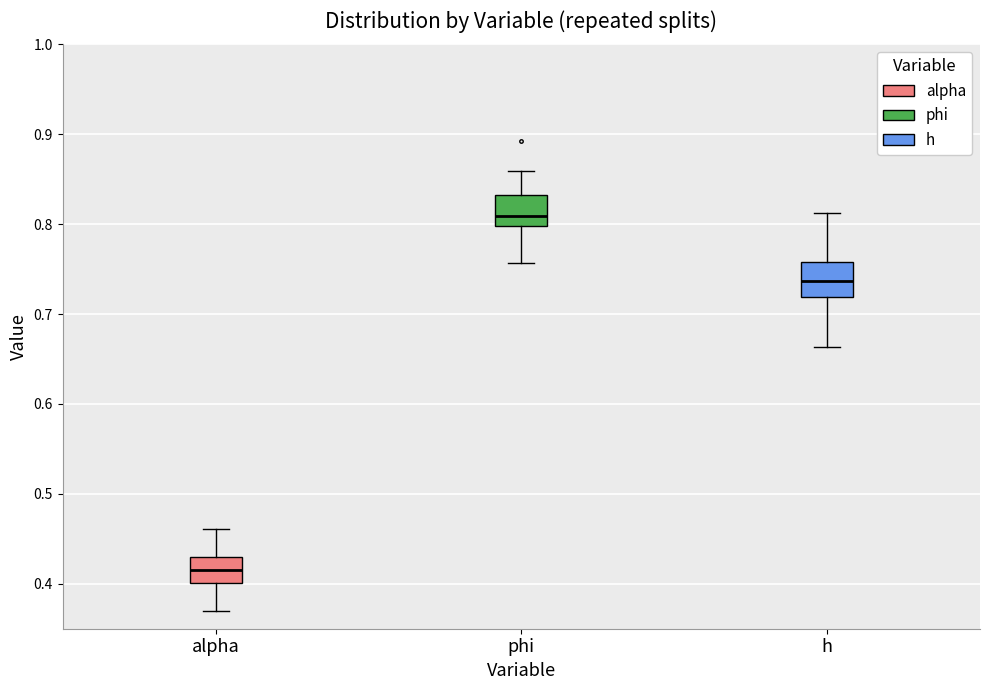

Where does the upper whisker of the box for h end on the y-axis? The values are not printed on the chart, so give them approximately, as read against the axis.

0.81